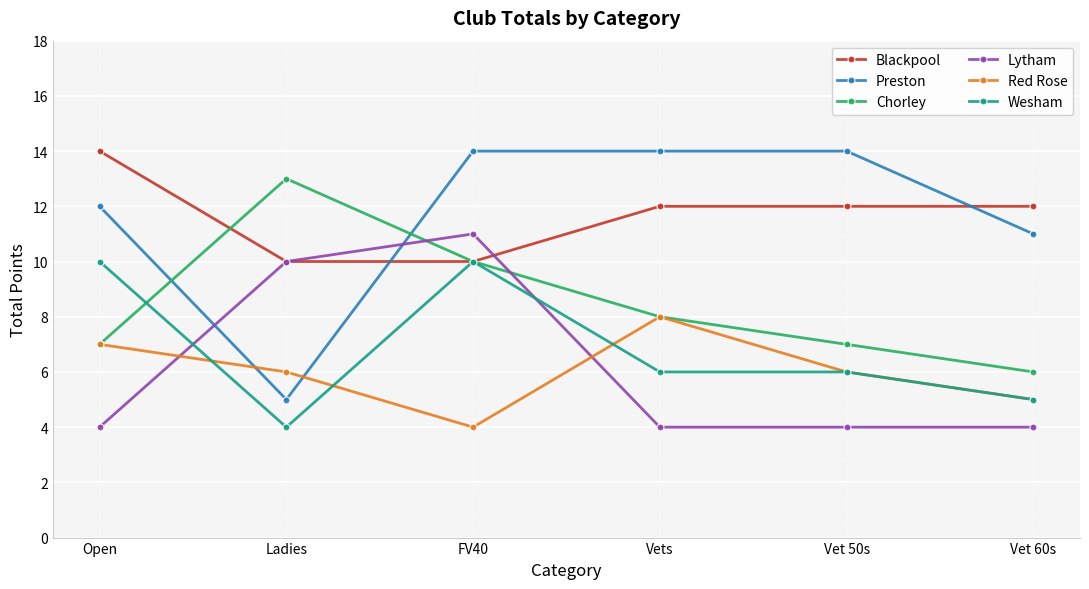

How many data points does each series have?

6